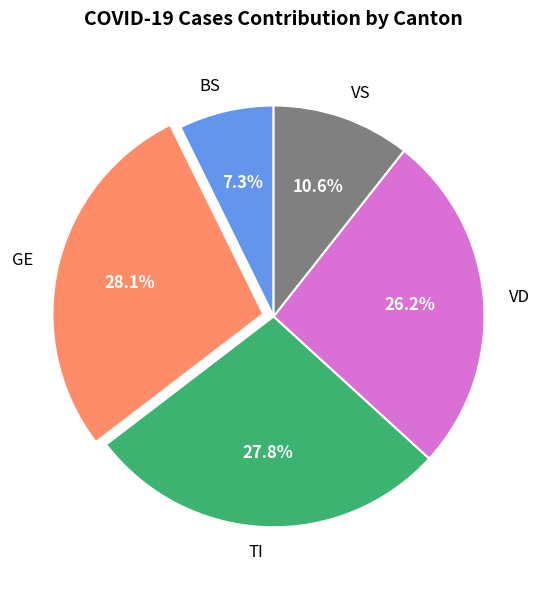

How many segments does this pie chart have?

5